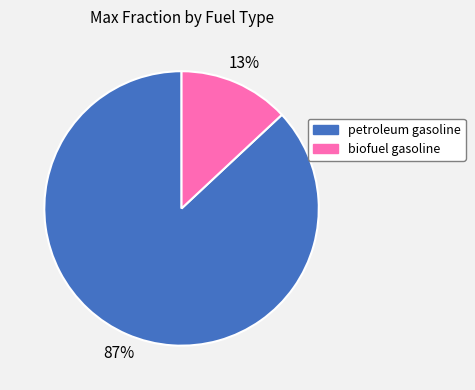

Which category has the biggest portion of the pie?

petroleum gasoline